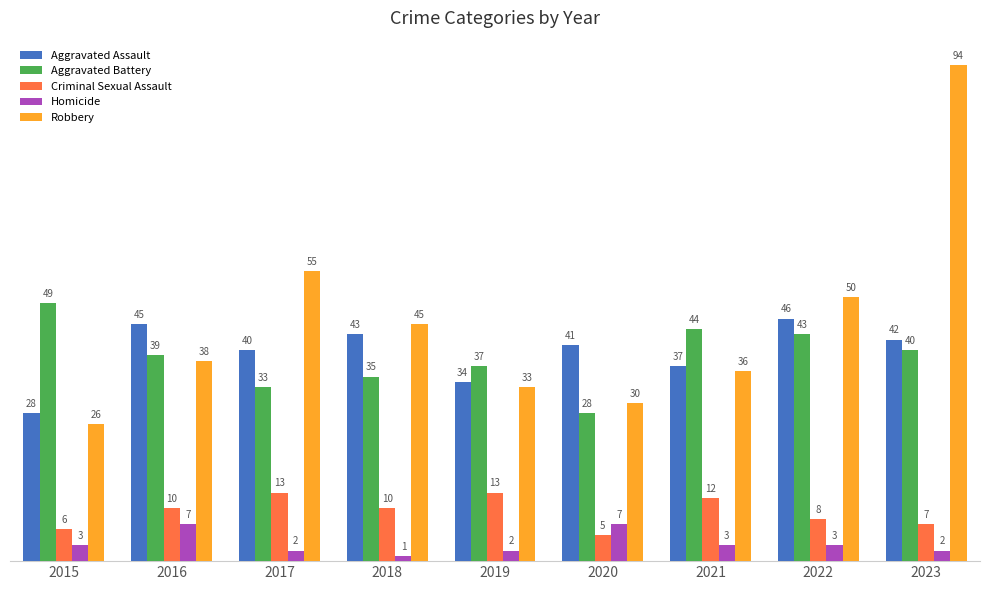

Where does the Aggravated Battery series first go above 39?

2015